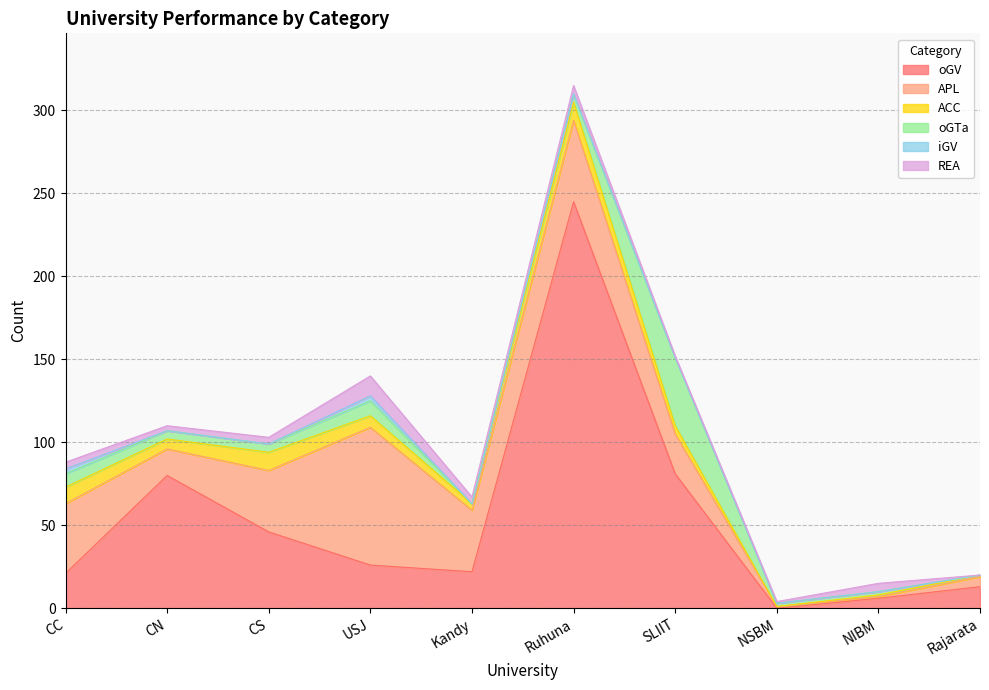

What is the value of the ACC point at the 4th from the left?

7